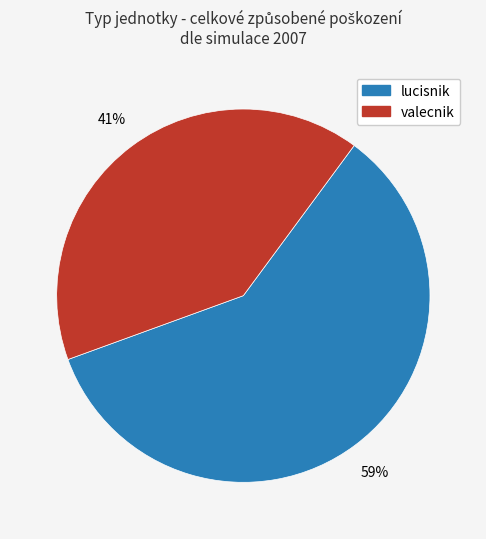

Is there any slice that represents more than half of the pie?

Yes